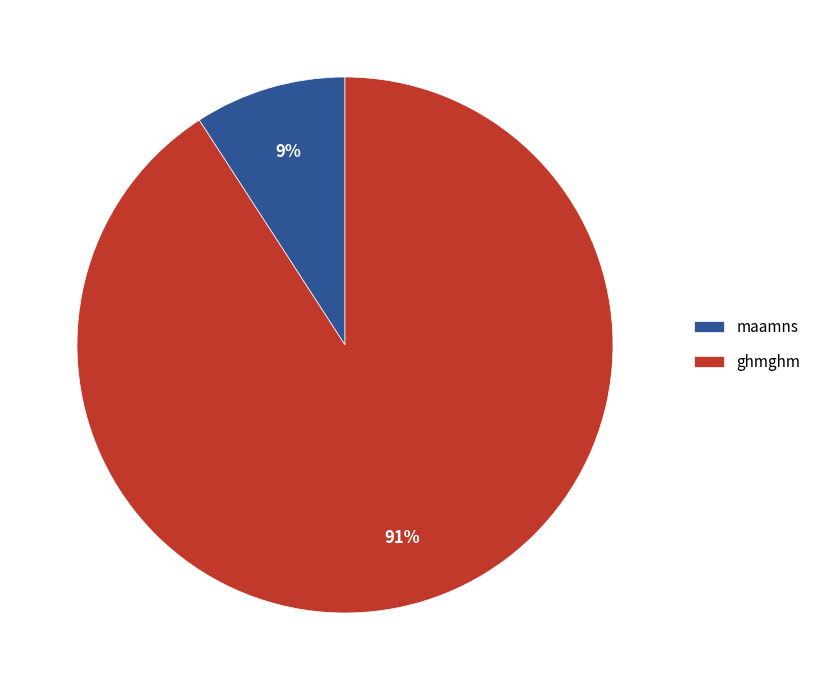

Which category has the smallest portion of the pie?

maamns